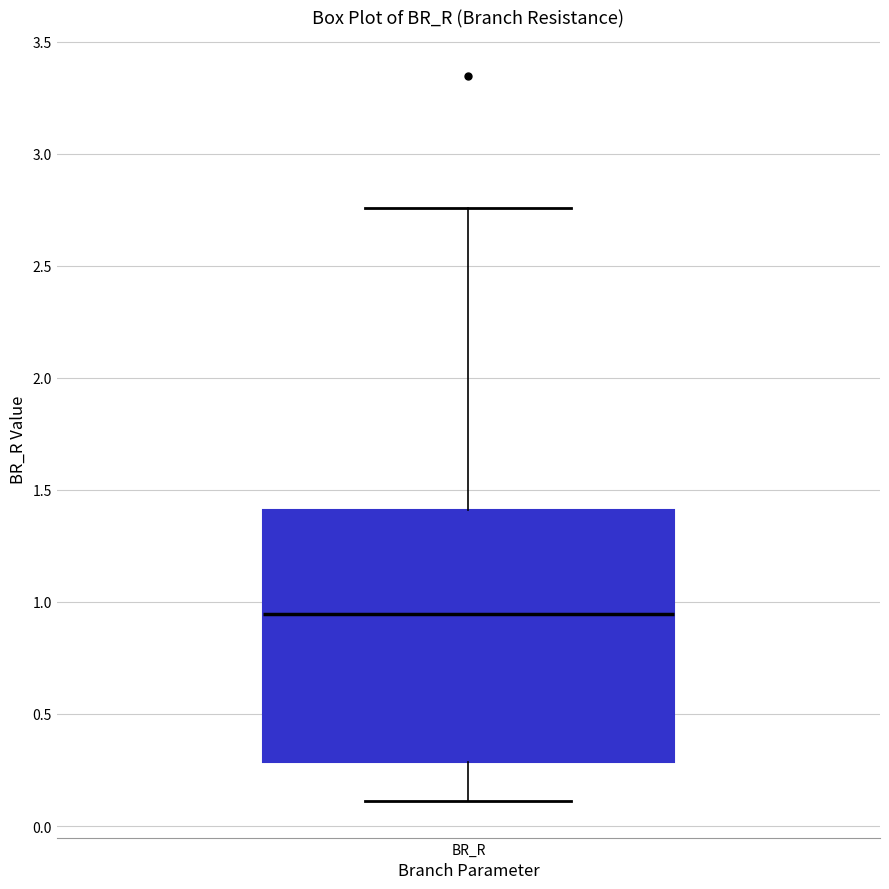

Transcribe this box plot: give where the median line is, the range the box spans, and where the two whiskers end, as read against the y-axis. The values are not printed on the chart, so give them approximately, as read against the axis.

median 0.95, box 0.30 to 1.40, whiskers 0.10 to 2.75